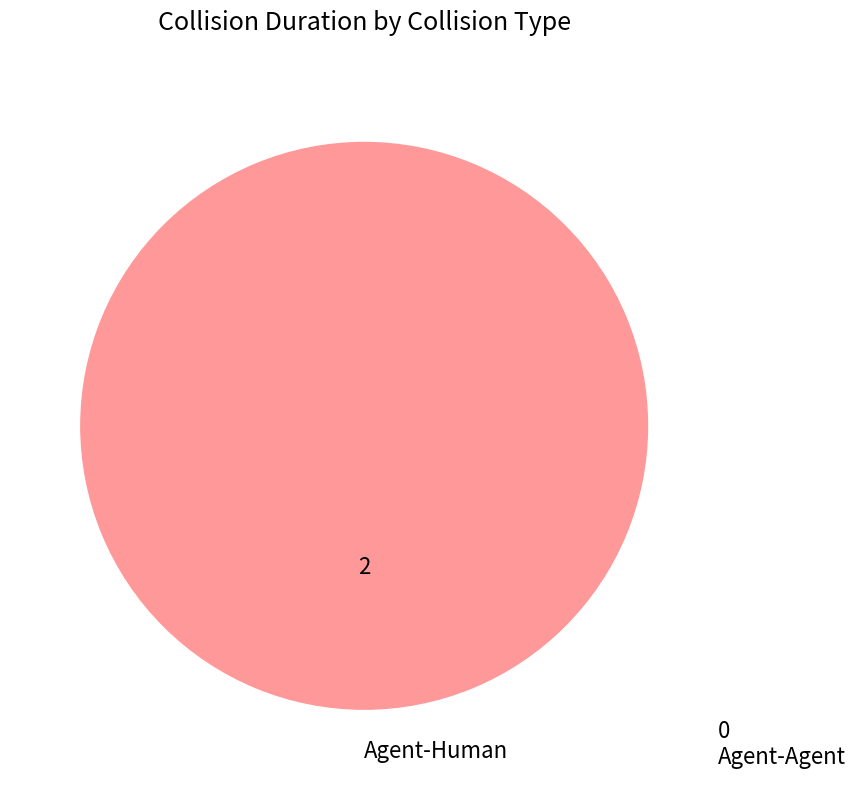

The Agent-Human slice represents 100% of the pie. True or false?

True